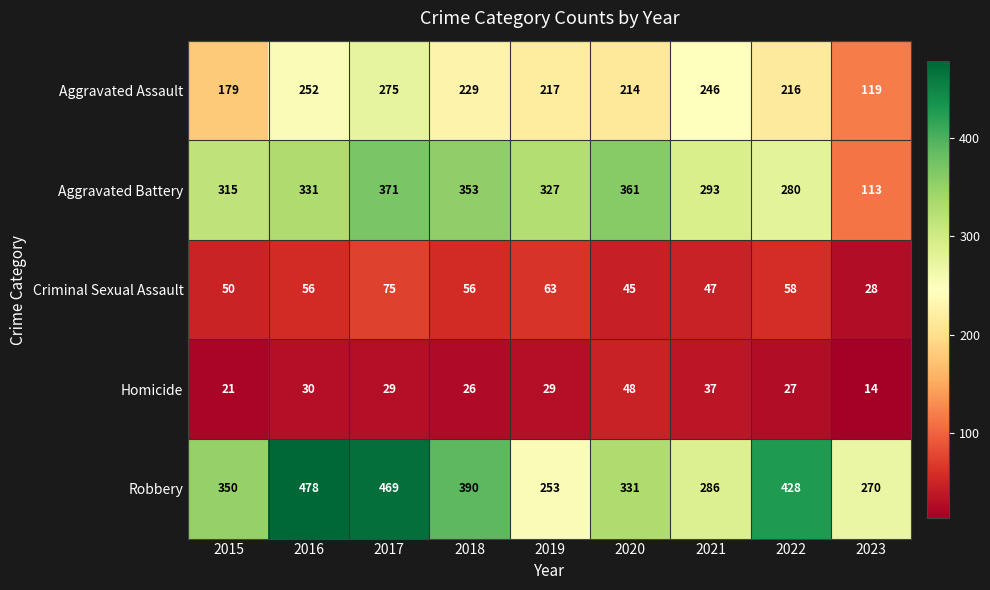

What is the spread (max minus min) of values at 2023?

256